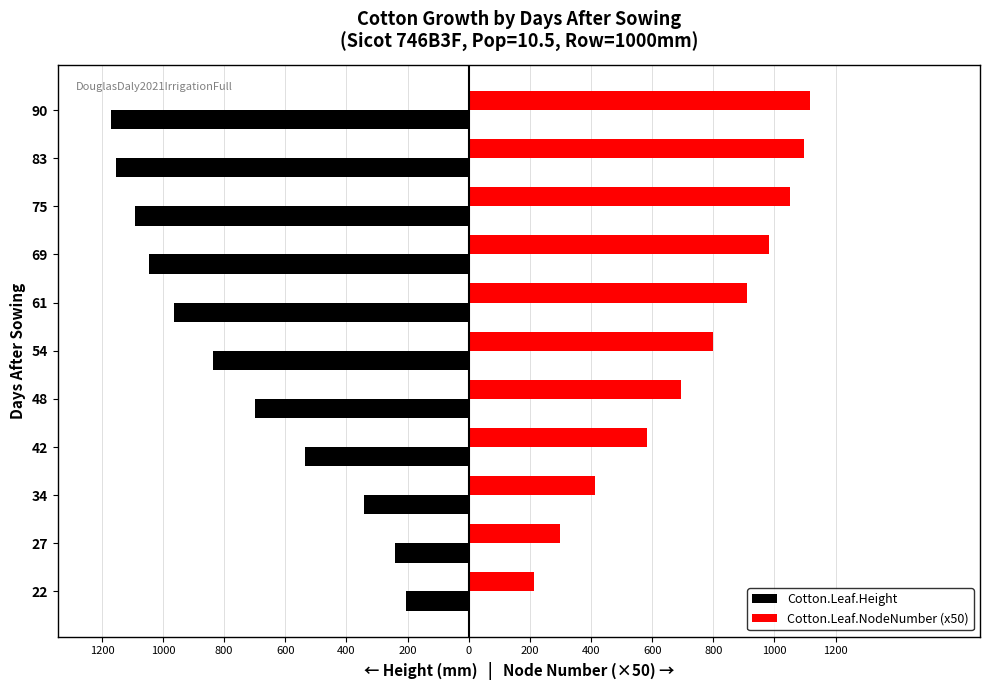

What are all the series names shown in the legend?

Cotton.Leaf.Height, Cotton.Leaf.NodeNumber (x50)